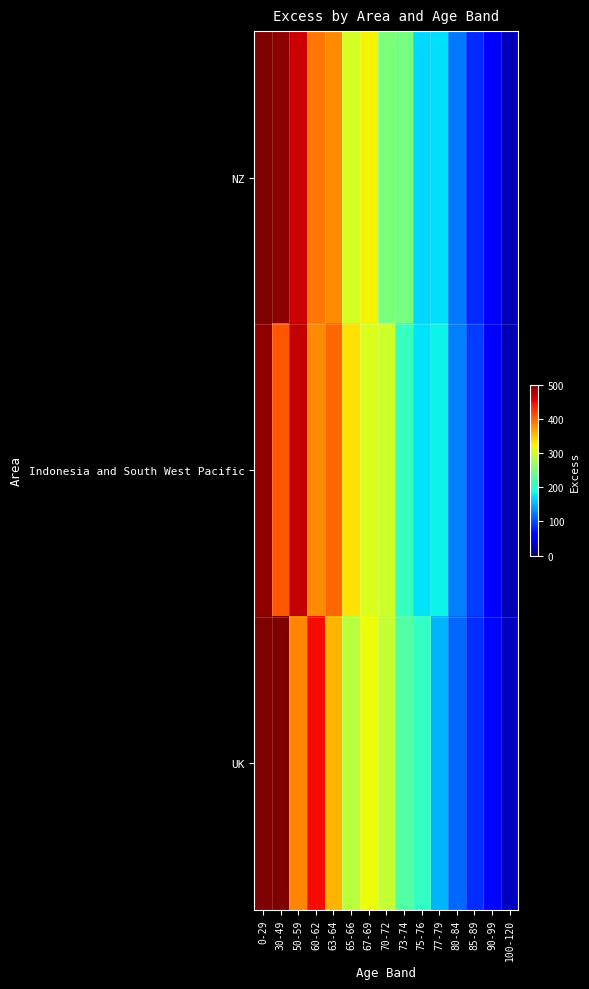

Reading left to right, what are all the values shown in this chart?

NZ: 0-29=541.1	30-49=493.7	50-59=466.0	60-62=392.3	63-64=380.0	65-66=303.3	67-69=325.6	70-72=251.0	73-74=247.7	75-76=168.0	77-79=172.5	80-84=121.9	85-89=82.5	90-99=61.9	100-120=26.5
Indonesia and South West Pacific: 0-29=490.8	30-49=409.3	50-59=469.2	60-62=382.8	63-64=399.6	65-66=335.8	67-69=308.1	70-72=299.6	73-74=207.6	75-76=174.5	77-79=183.3	80-84=125.6	85-89=92.2	90-99=57.8	100-120=23.6
UK: 0-29=553.8	30-49=532.6	50-59=383.9	60-62=449.2	63-64=358.1	65-66=287.1	67-69=319.4	70-72=293.5	73-74=226.3	75-76=205.3	77-79=152.3	80-84=115.0	85-89=85.2	90-99=64.8	100-120=27.5